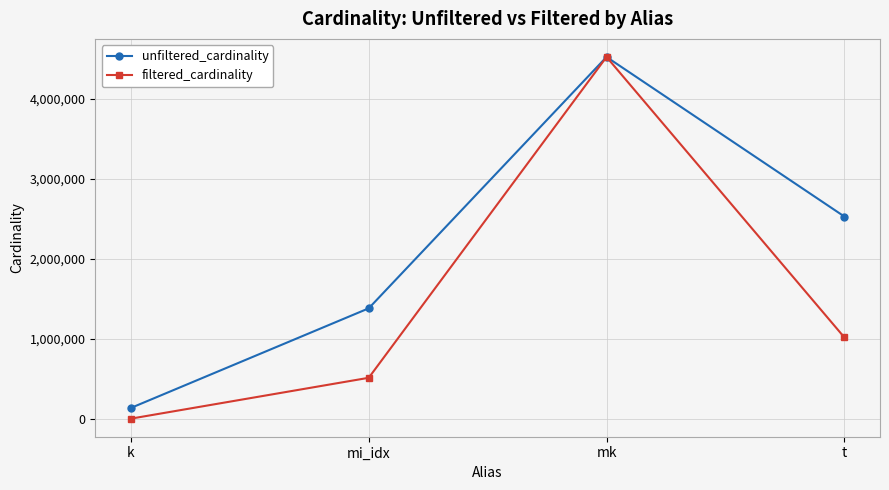

Reading right to left, extract all data points from this chart.

unfiltered_cardinality: t=2528312	mk=4523930	mi_idx=1380035	k=134170
filtered_cardinality: t=1016460	mk=4523930	mi_idx=510996	k=13